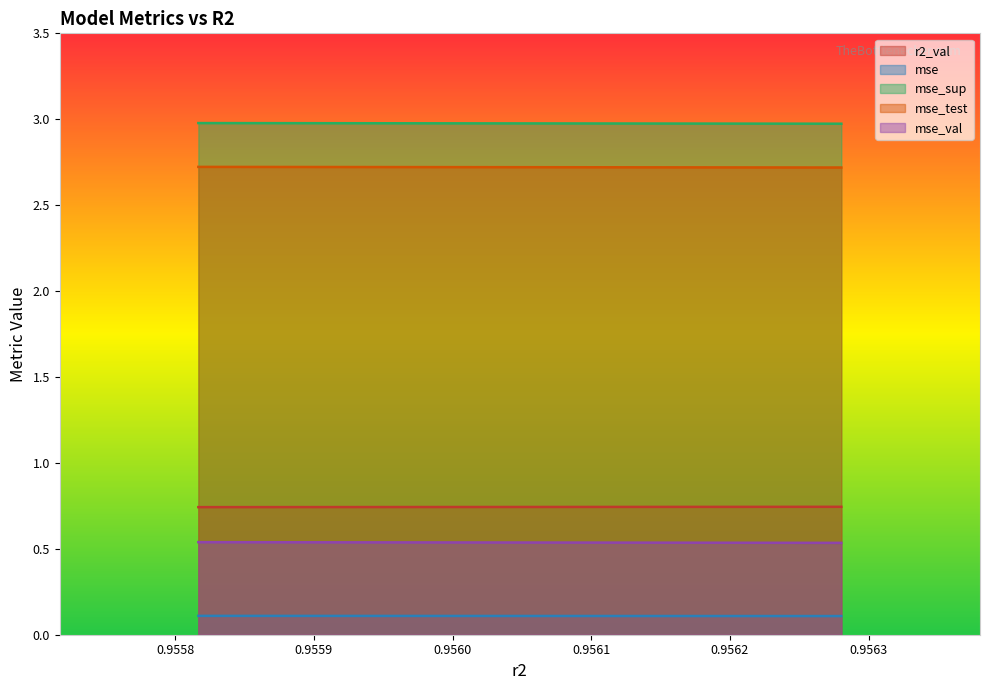

True or false: mse_val has more than 1 interior local peaks.

False